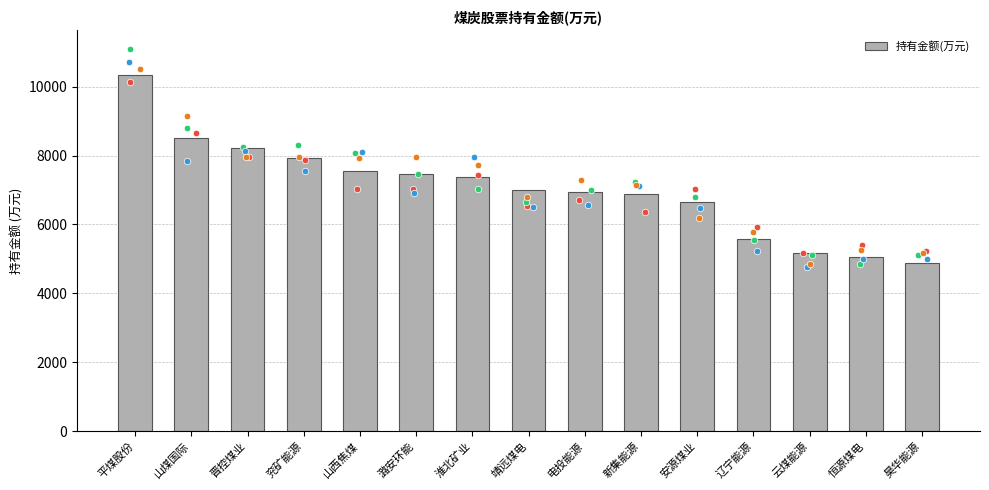

What is the ratio of the value at 山煤国际 to the value at 昊华能源?

1.7